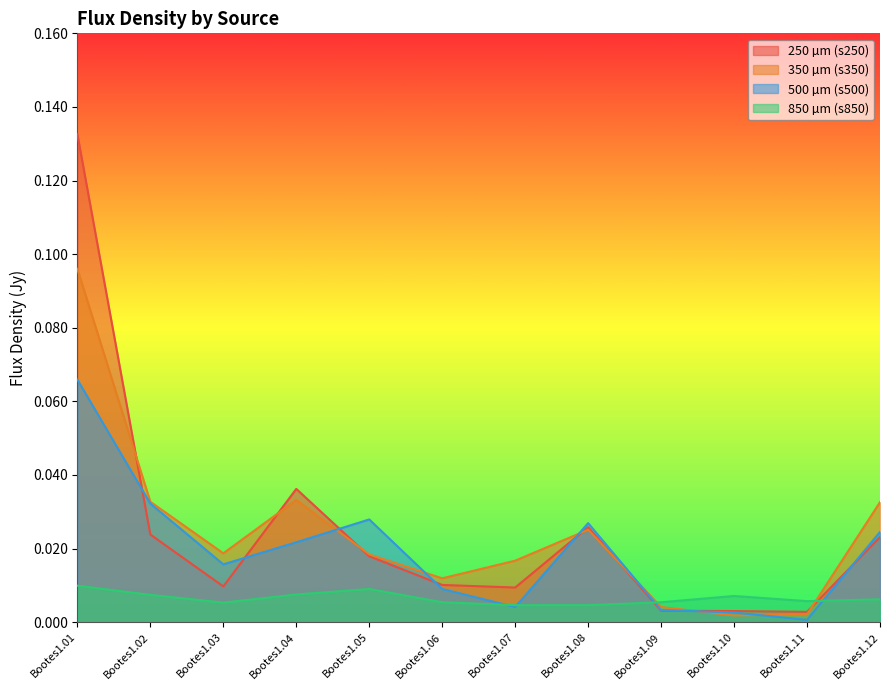

Count the number of data series in this chart.

4